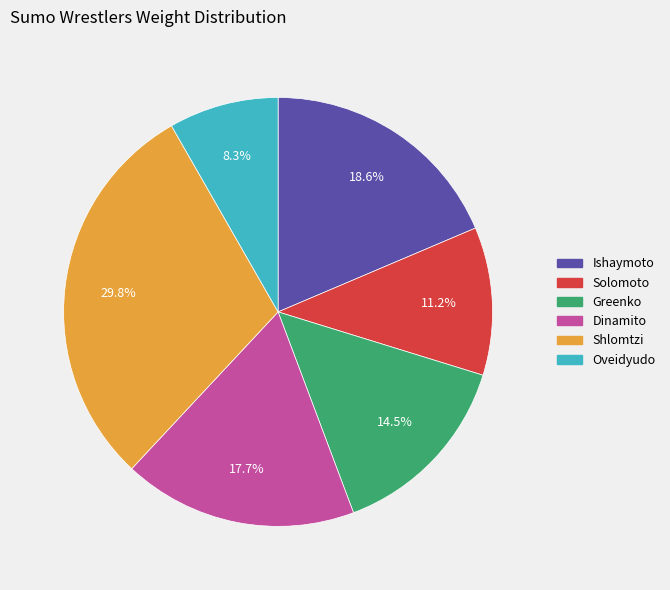

How many segments does this pie chart have?

6